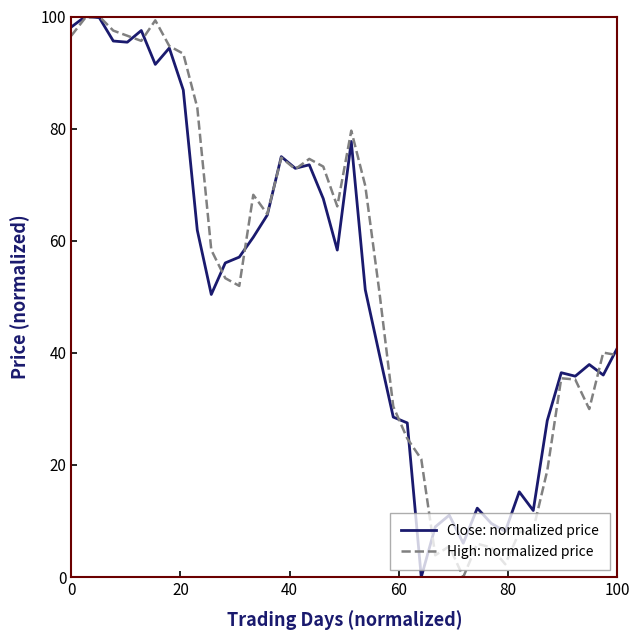

What is the maximum value for High: normalized price?

100.0